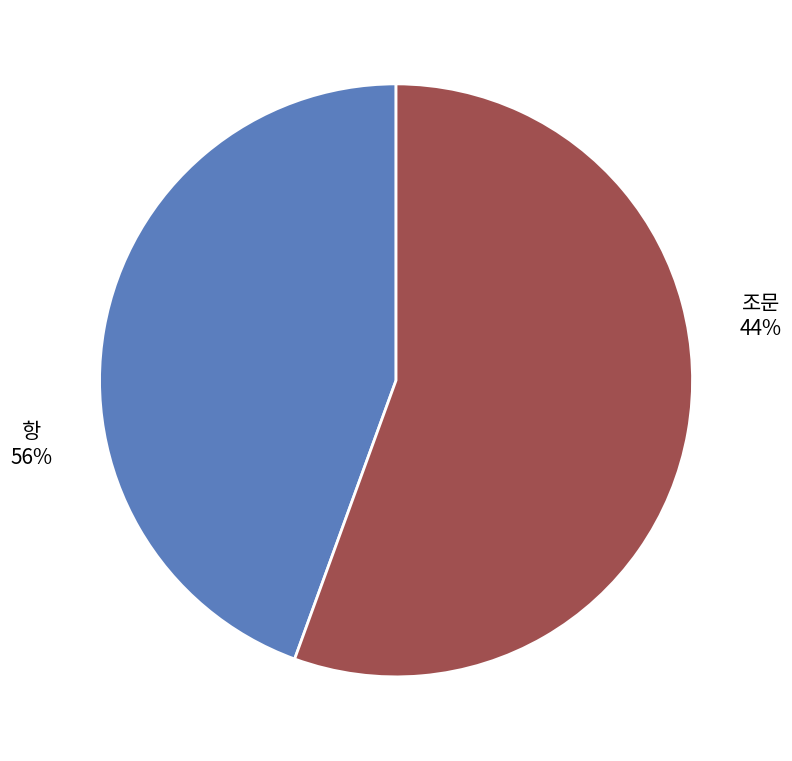

Count the number of slices in the pie.

2